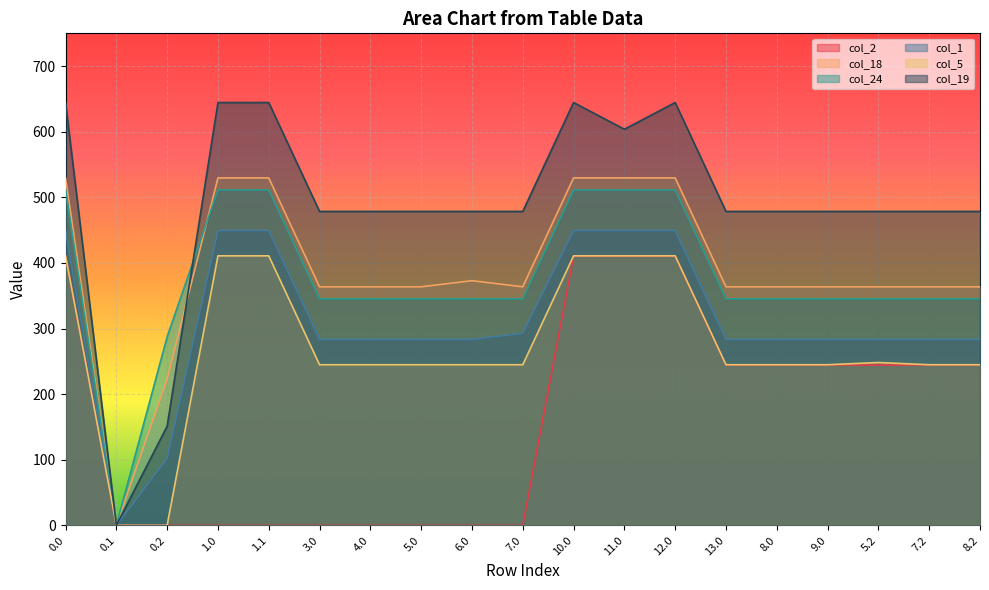

The col_24 series shows 511.3 at 10.0. True or false?

True